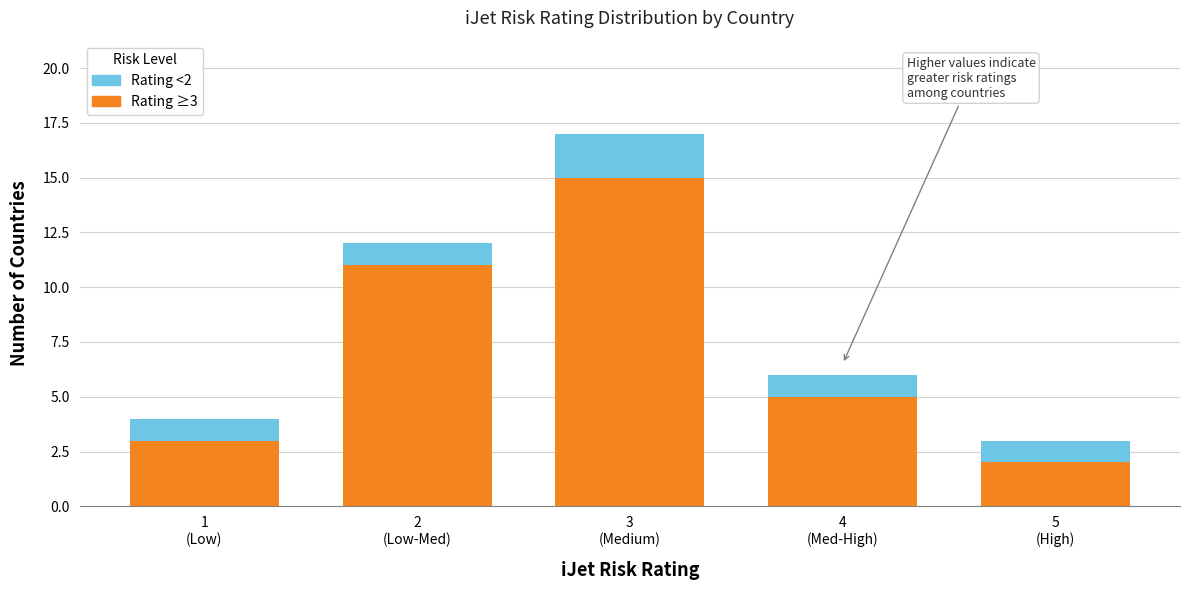

Reading left to right, transcribe the values for Rating ≥3.

3	11	15	5	2